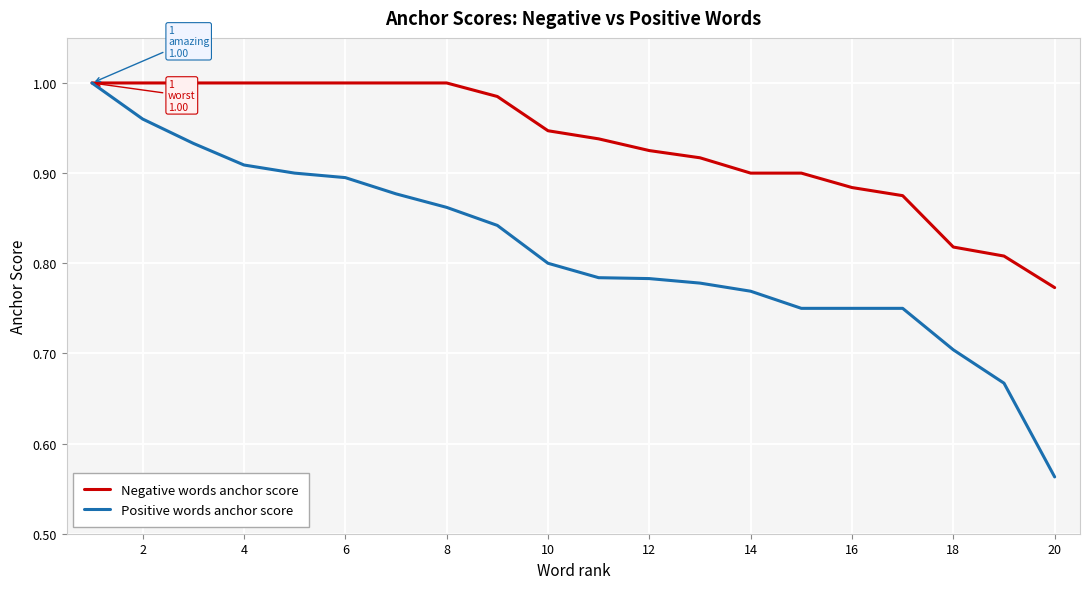

Which series has the largest total across all categories?

Negative words anchor score